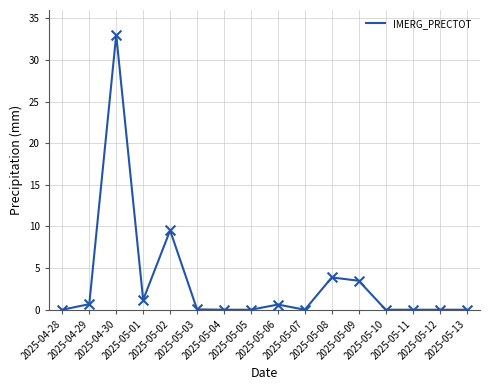

Between 2025-05-01 and 2025-05-11, which is larger?

2025-05-01